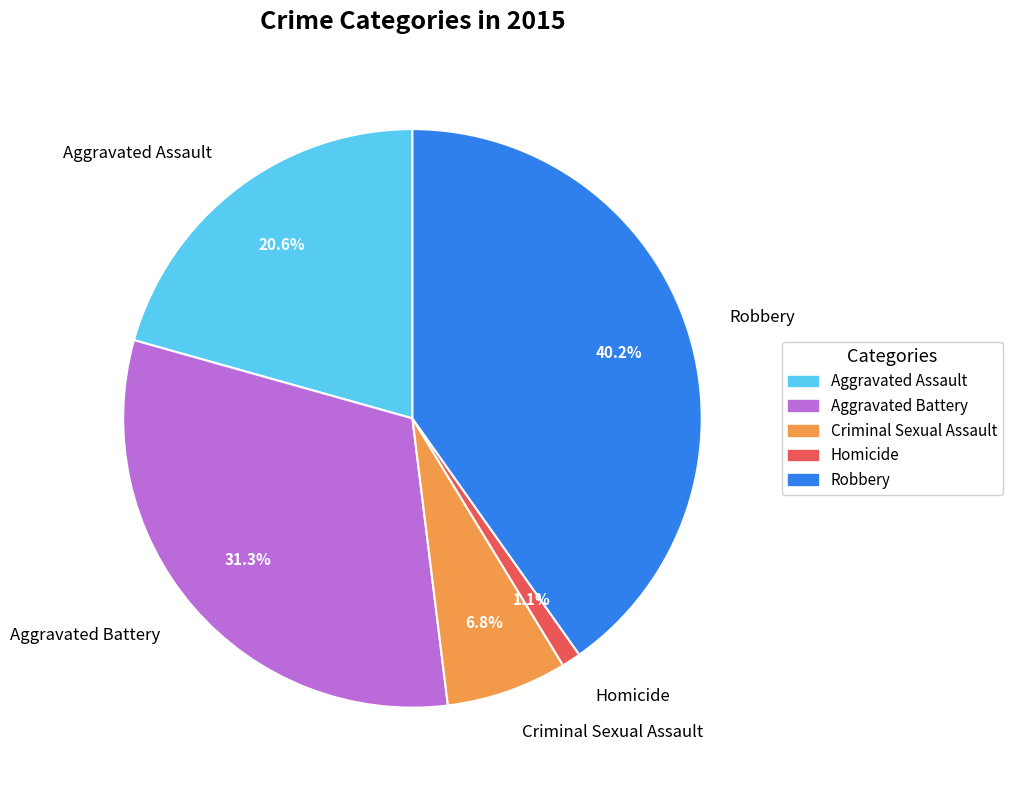

How many segments does this pie chart have?

5